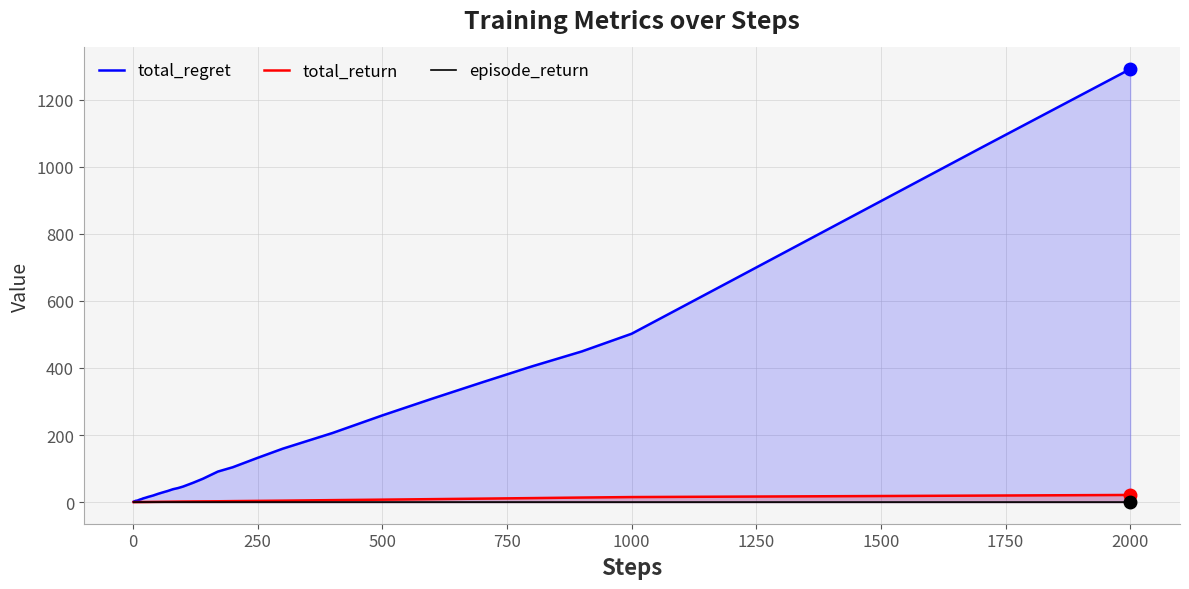

True or false: episode_return and total_regret cross at least once.

False